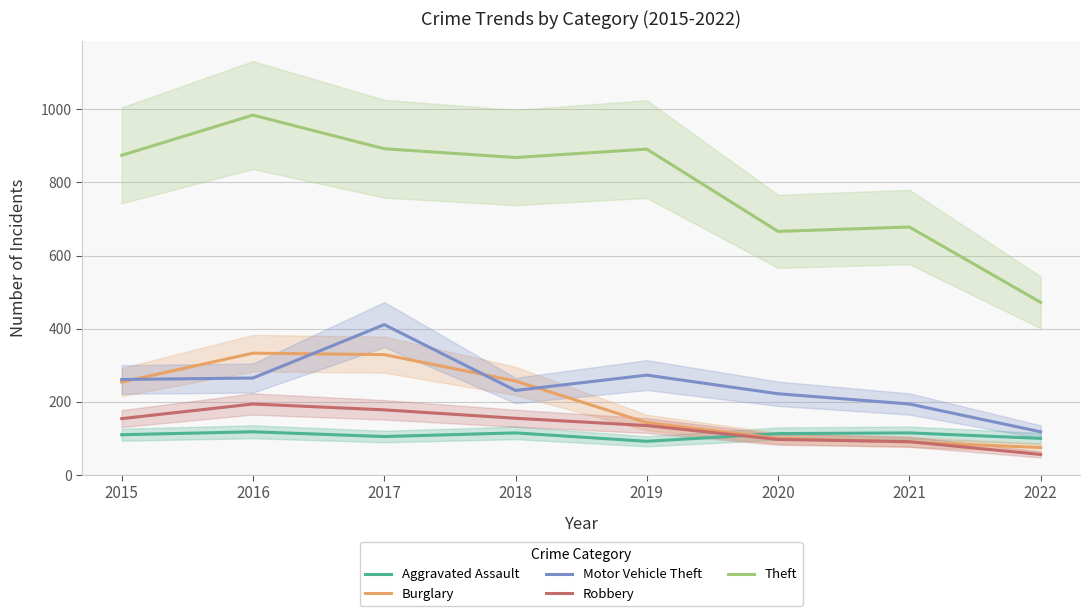

At how many categories does at least one series exceed 662?

7